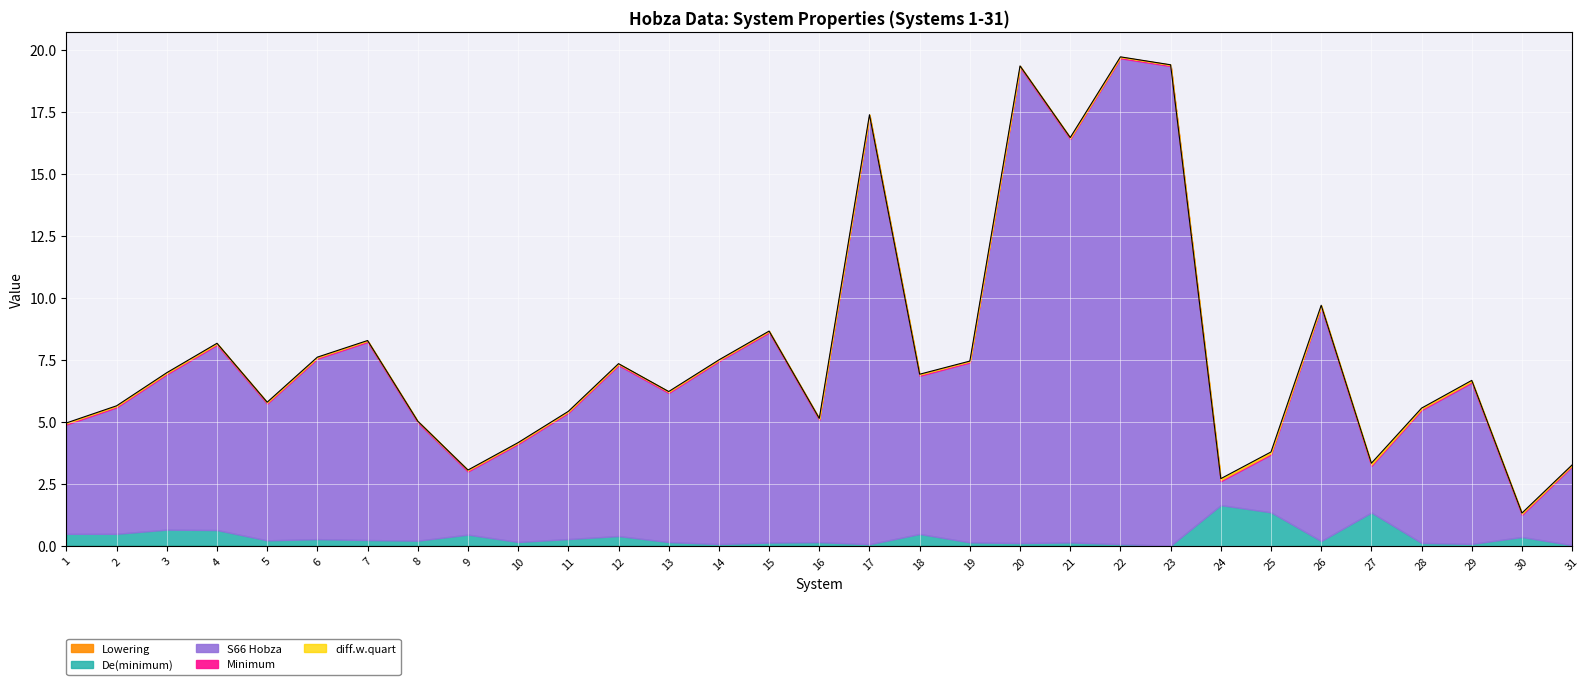

The Lowering series shows 0.0 at 29. True or false?

False